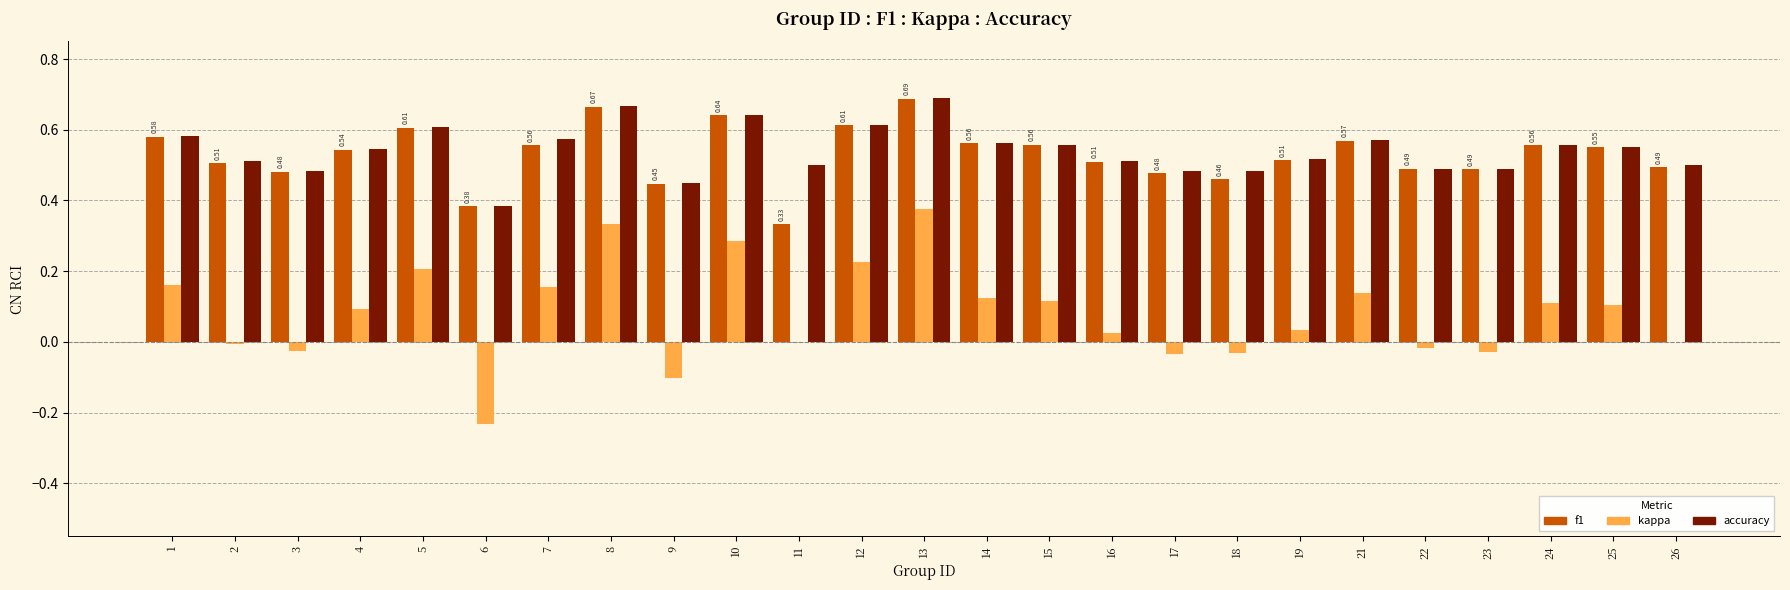

What is the sum of all accuracy values?

13.5